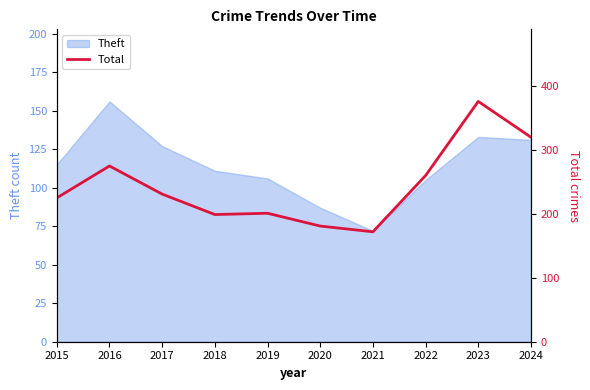

Which label corresponds to the smallest value in the chart?

2021